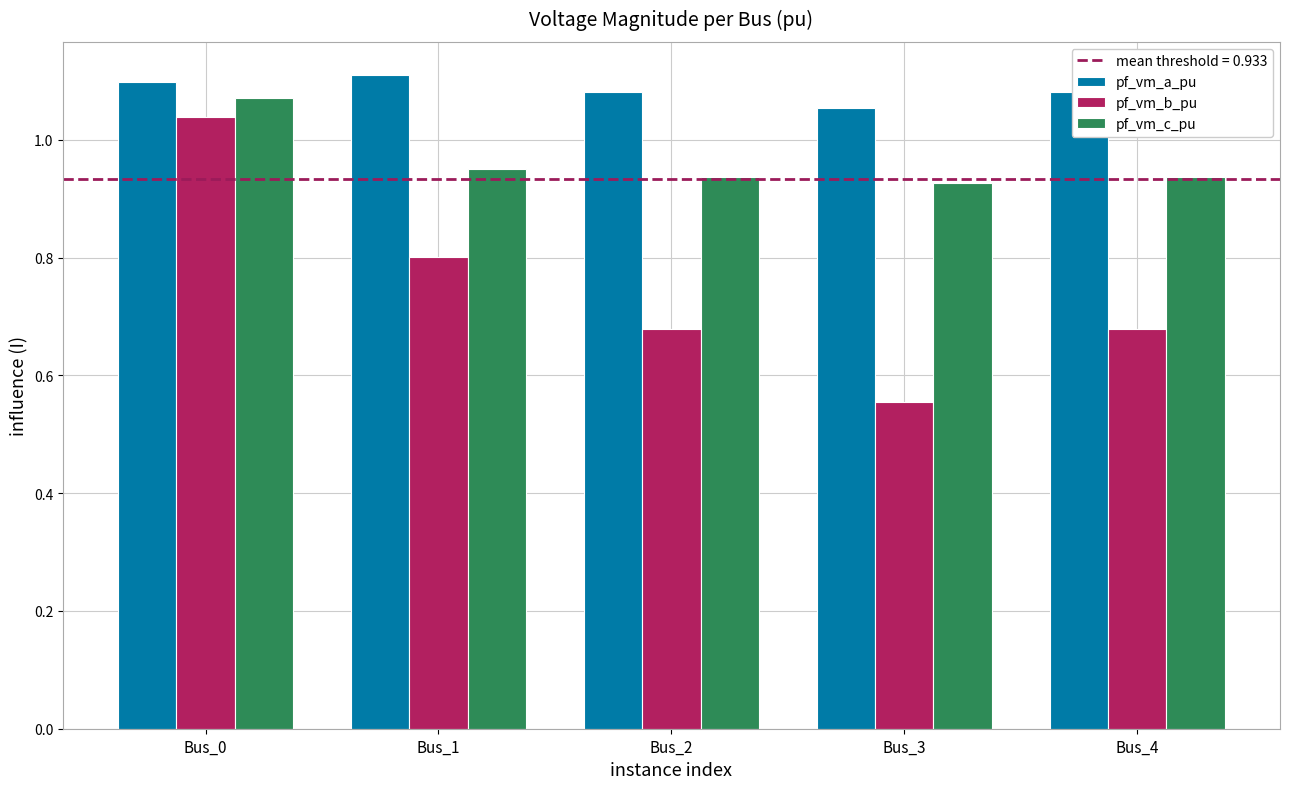

How many pf_vm_a_pu values are between 1 and 2?

5